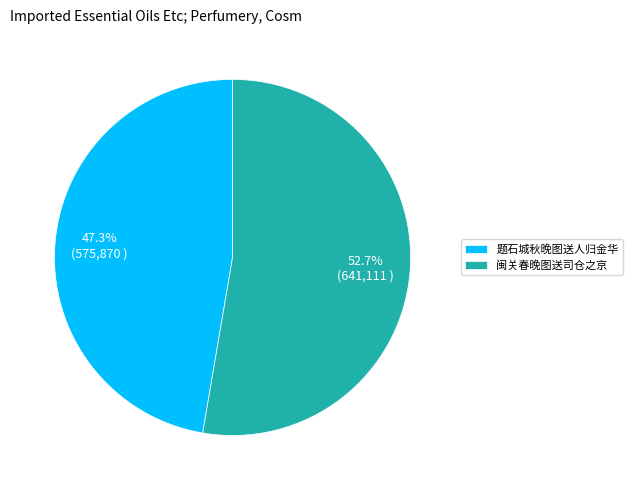

The 题石城秋晚图送人归金华 slice represents 57% of the pie. True or false?

False